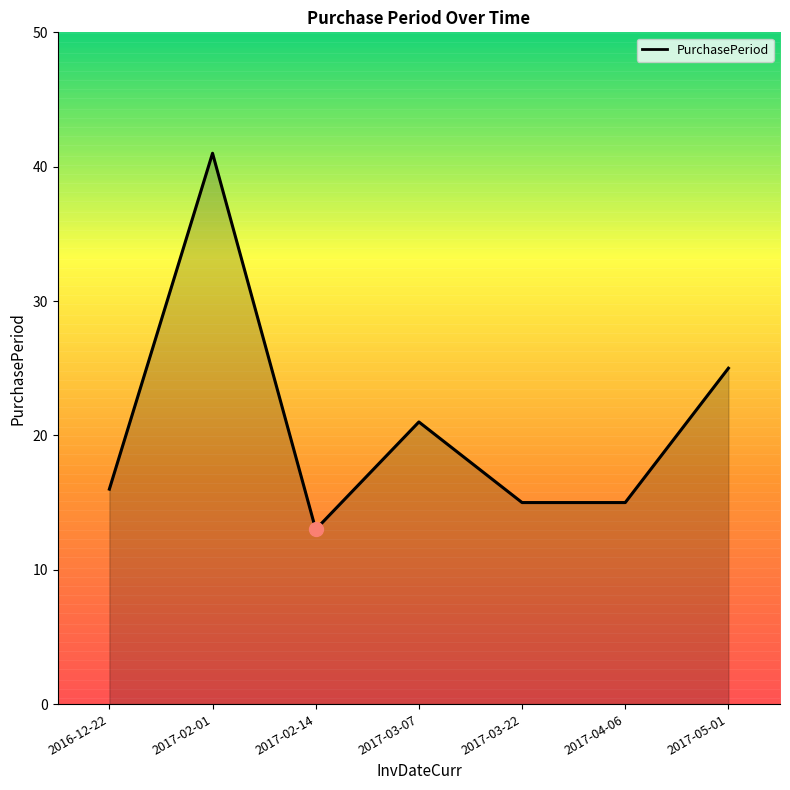

What is the average value?

21